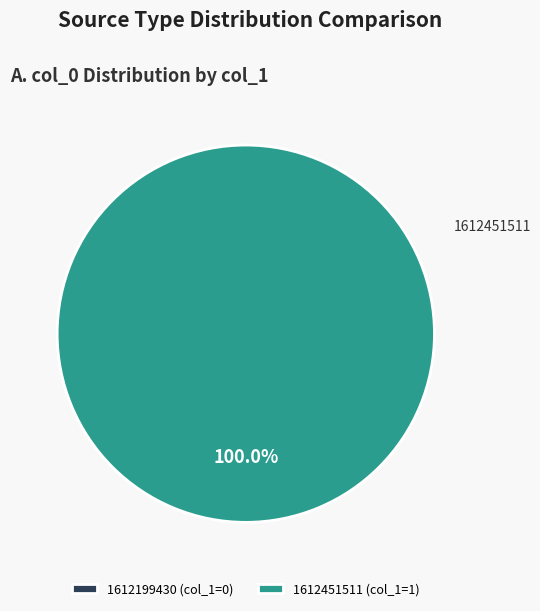

To the nearest percent, what portion does 1612451511 represent?

100%